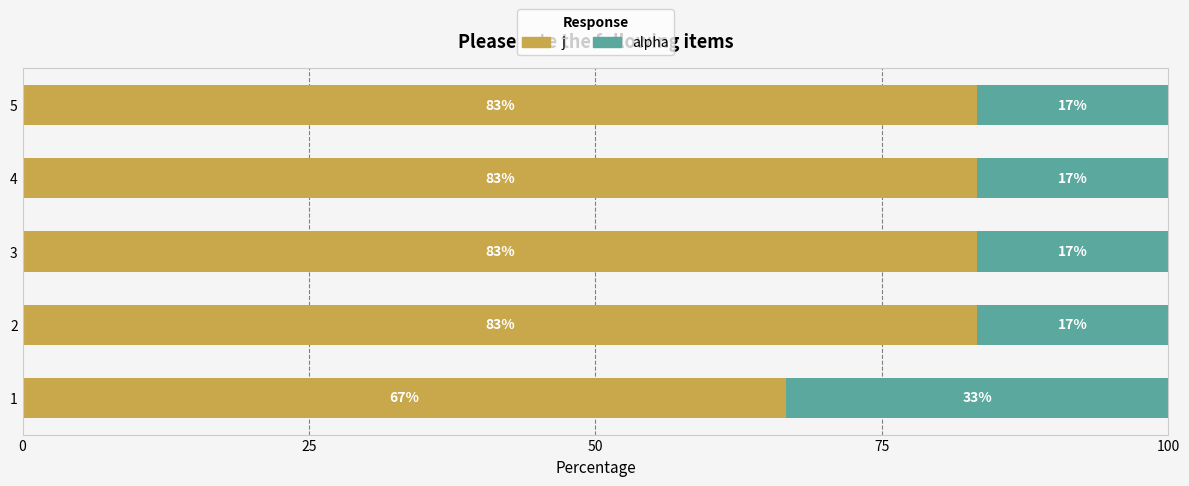

What is the average value of the j series?

80.0